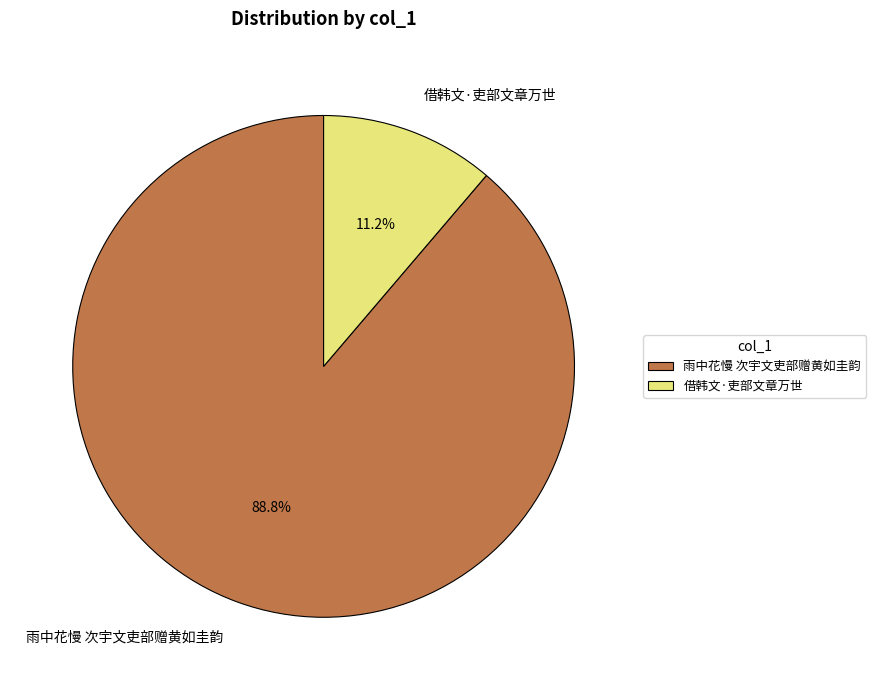

The 雨中花慢 次宇文吏部赠黄如圭韵 slice represents 89% of the pie. True or false?

True